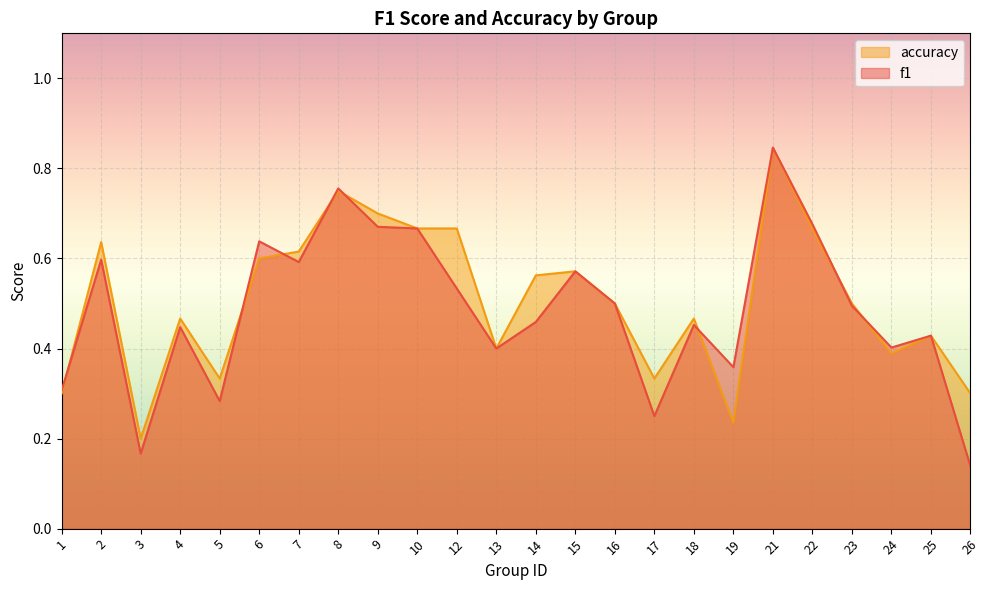

Rank the series at 7 from lowest to highest value.

f1, accuracy